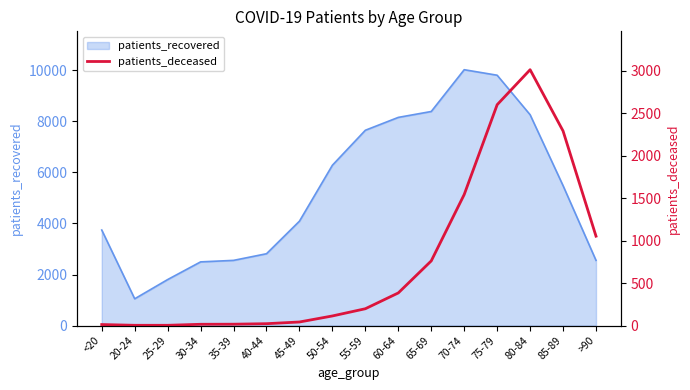

Which category has the lowest value across all series?

20-24